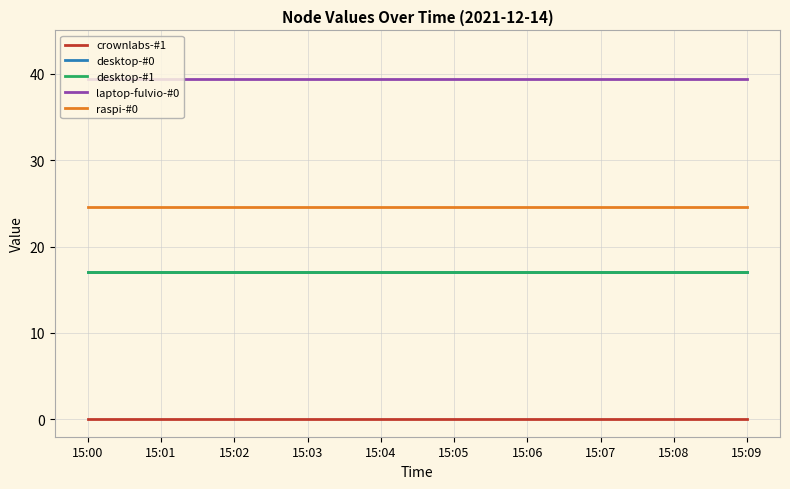

True or false: laptop-fulvio-#0 has a value of 17.4 at 15:04.

False